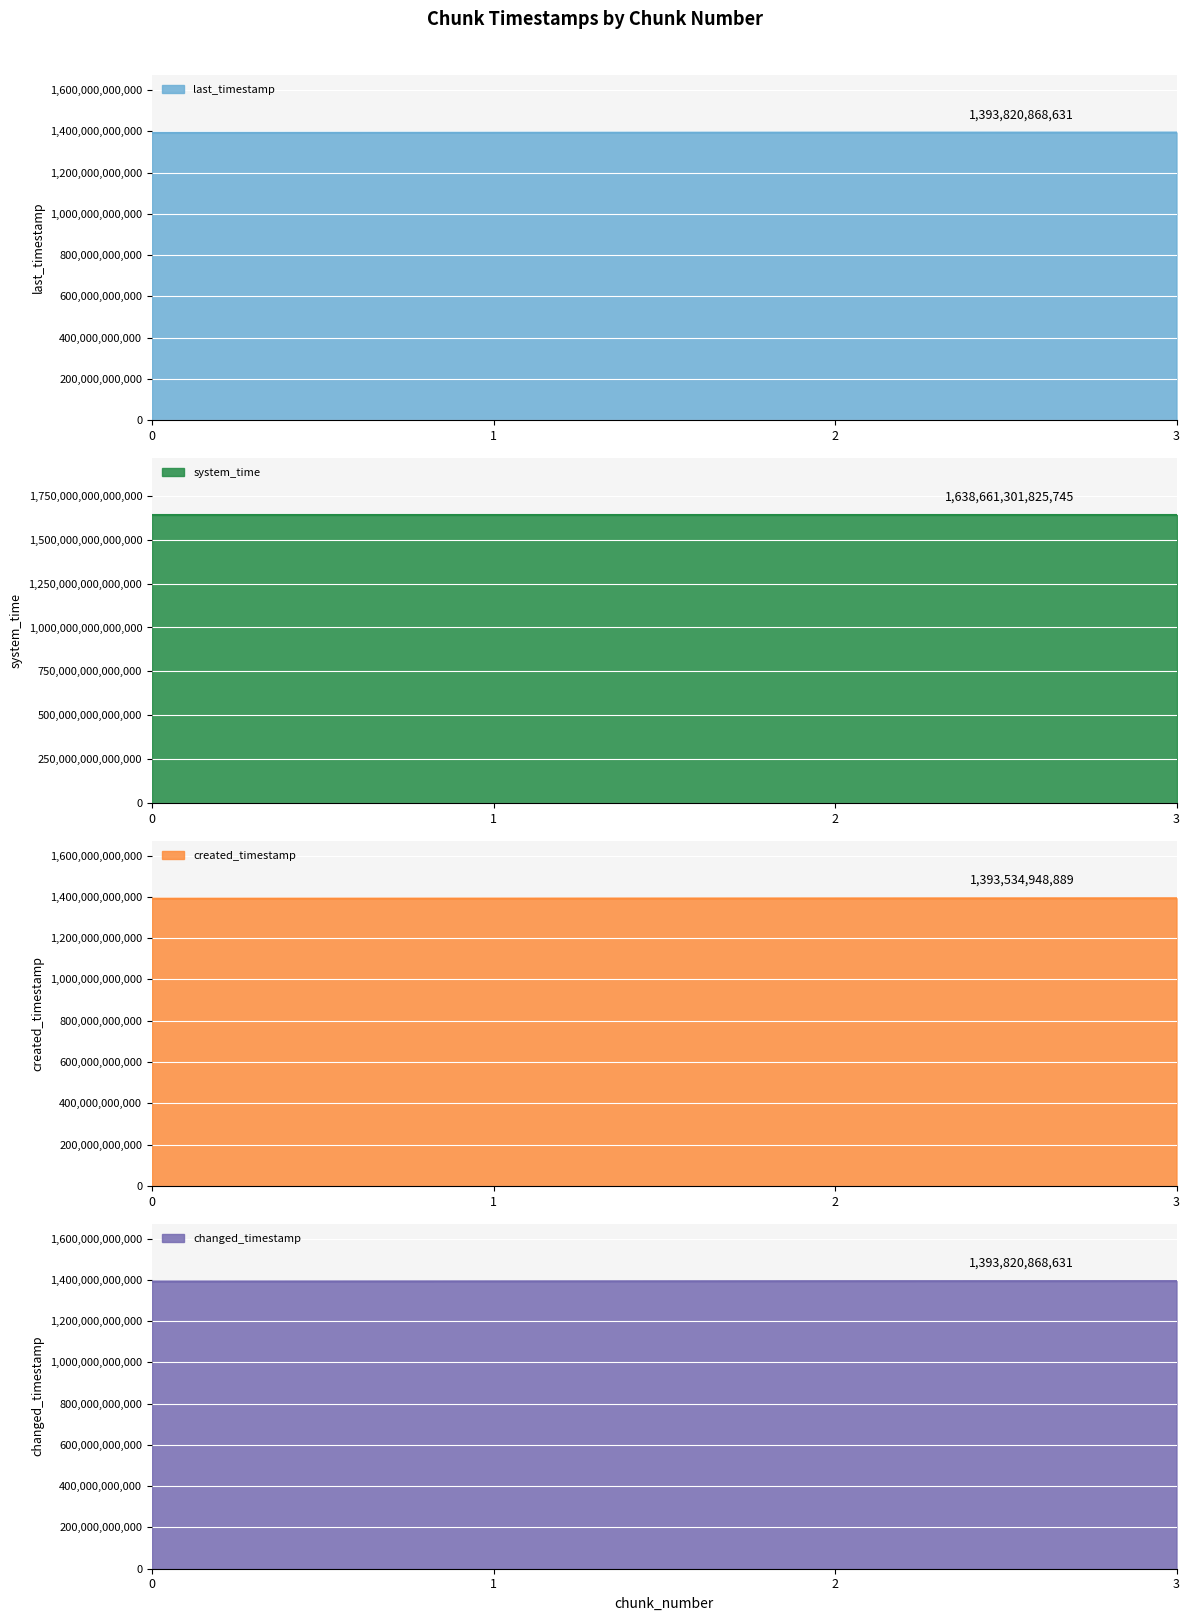

Reading right to left, extract all data points from this chart.

last_timestamp: 1393820868631	1393502611478	1392730111715	1391961151870
system_time: 1638661301825745	1638661288993011	1638661276115275	1638661267818800
created_timestamp: 1393534948889	1392764821104	1391992223561	1391409808154
changed_timestamp: 1393820868631	1393502611478	1392730111715	1391961151870